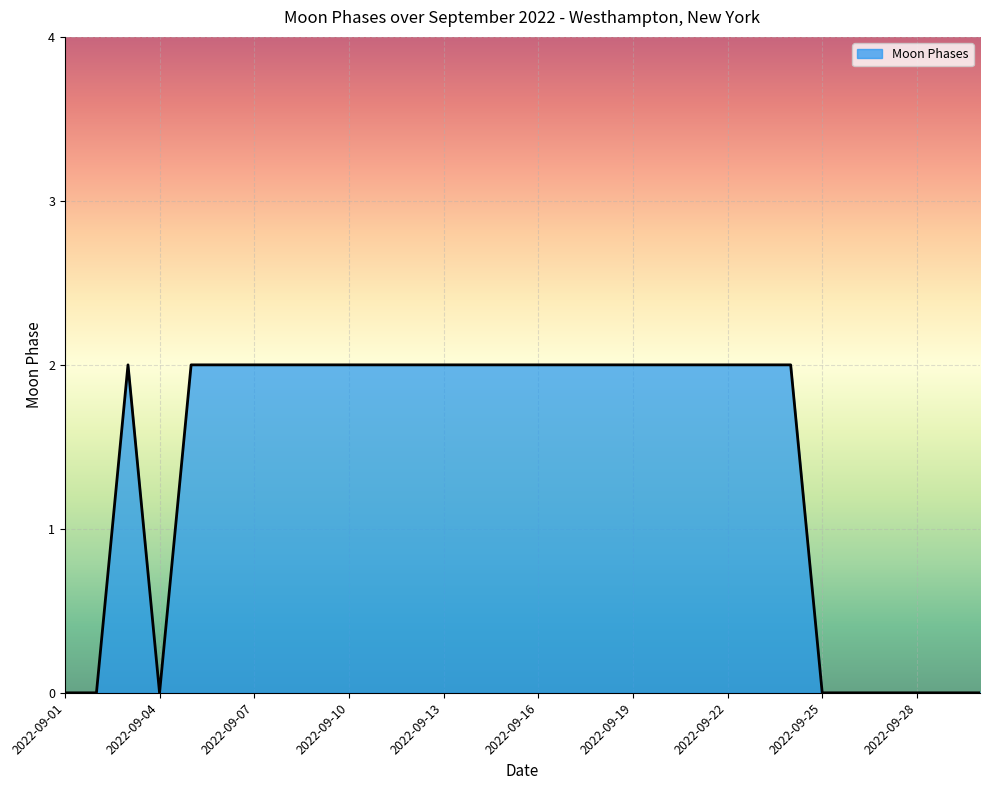

What is the difference between the maximum and minimum values?

2